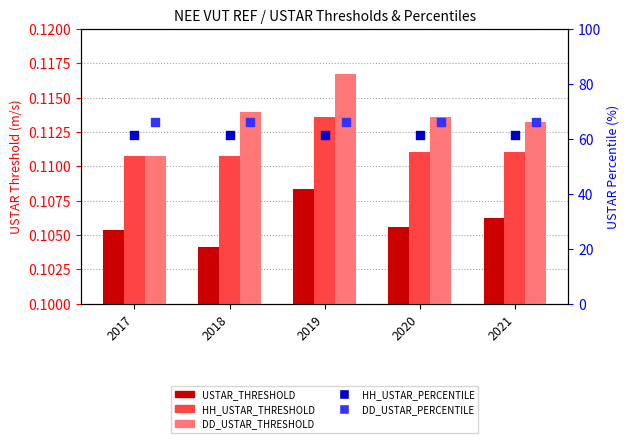

Which series contains the lowest Y value?

USTAR_THRESHOLD (VUT50)